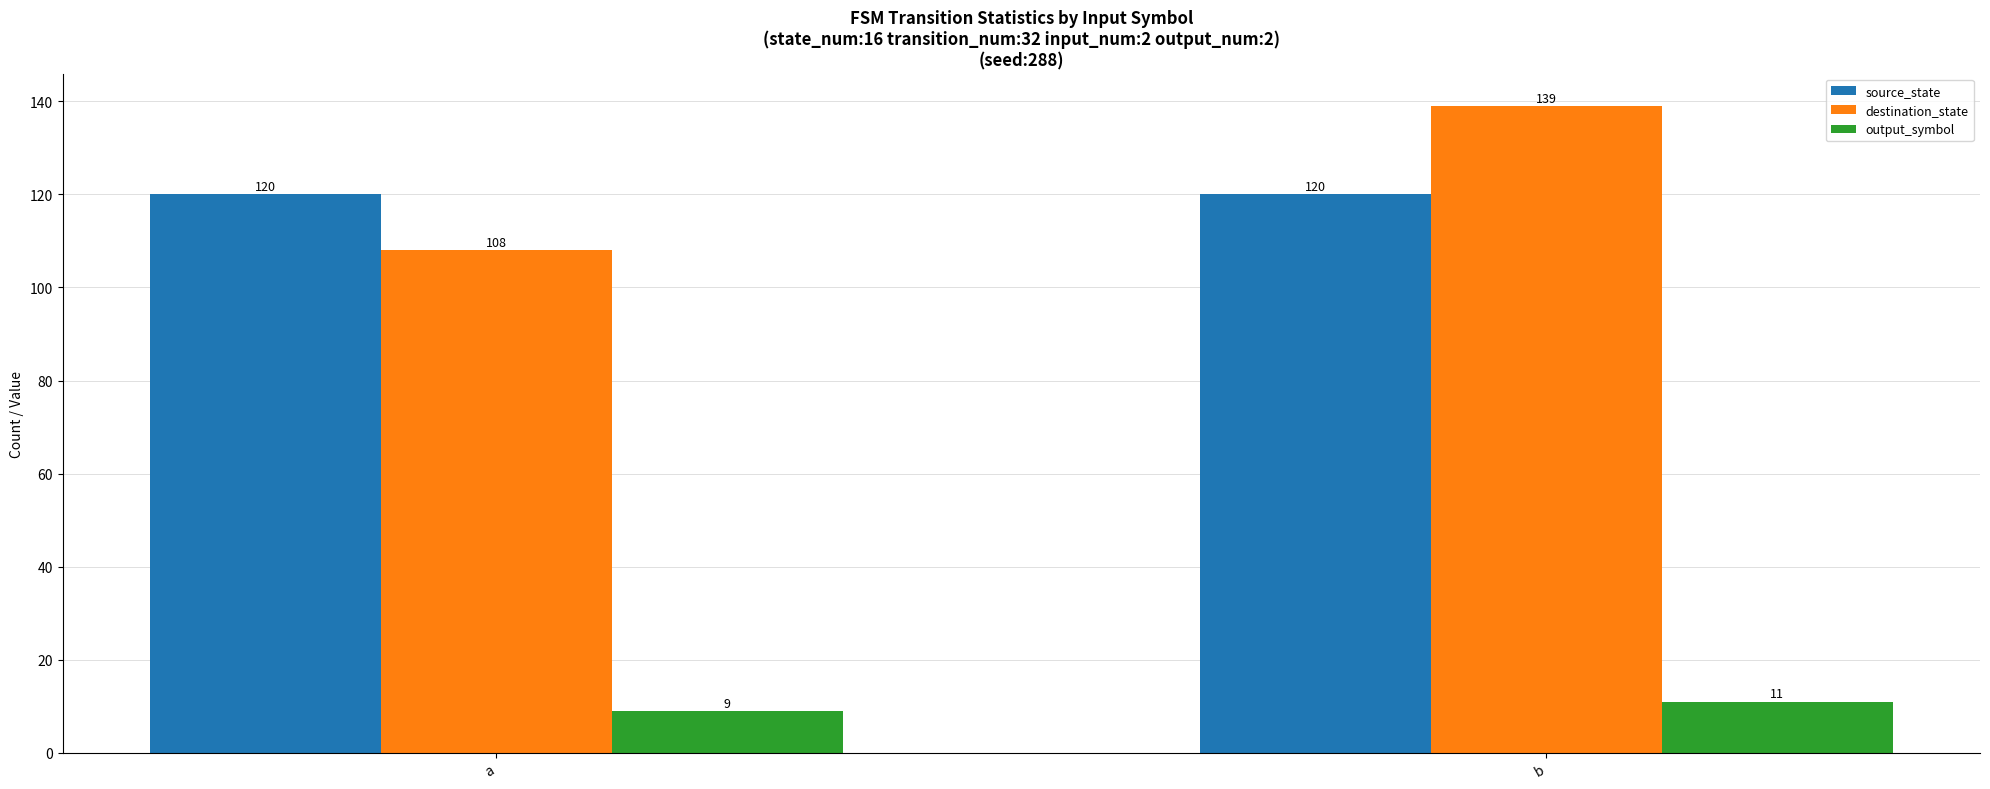

What is the sum of all output_symbol values?

20